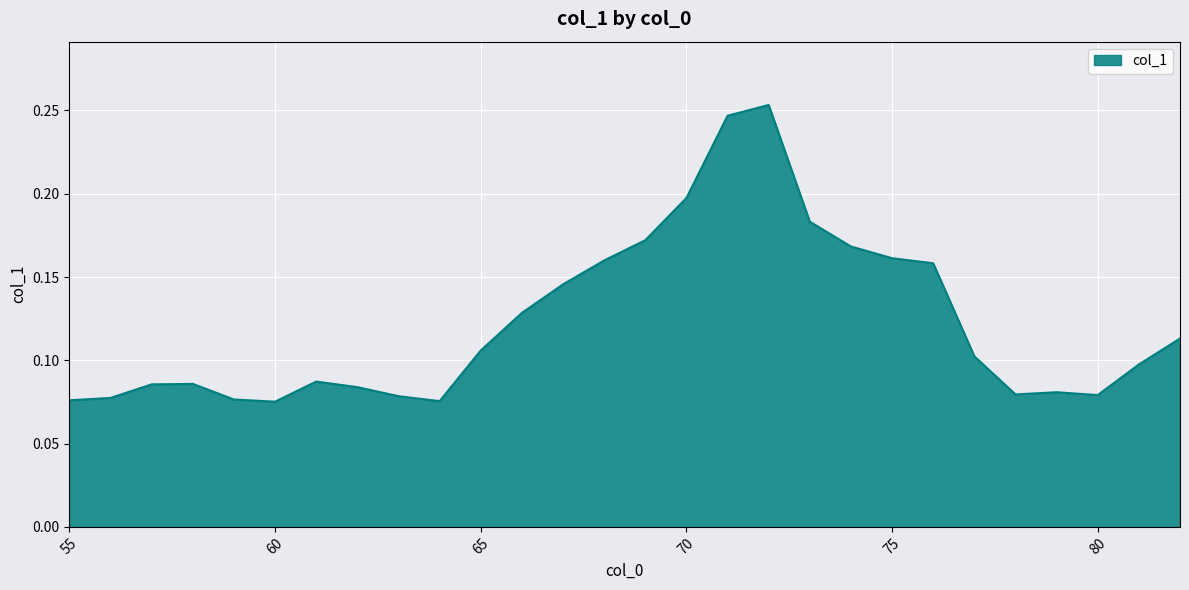

Does the chart display data point markers on the line(s)?

No